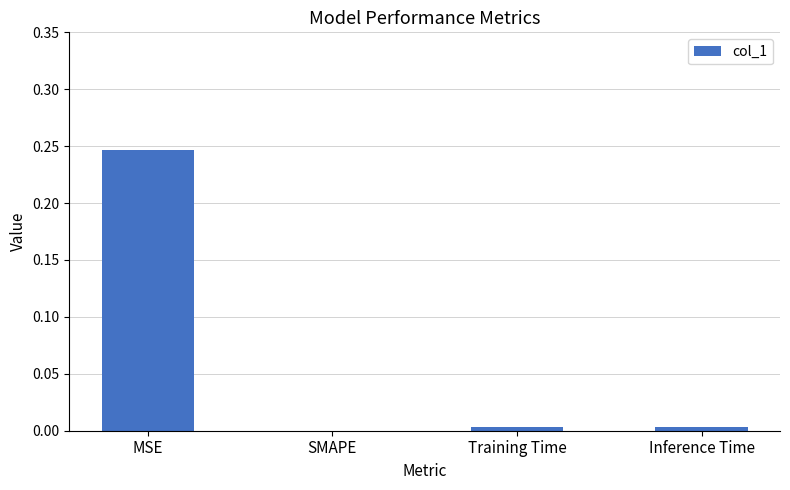

The value at SMAPE is -0.2. True or false?

False